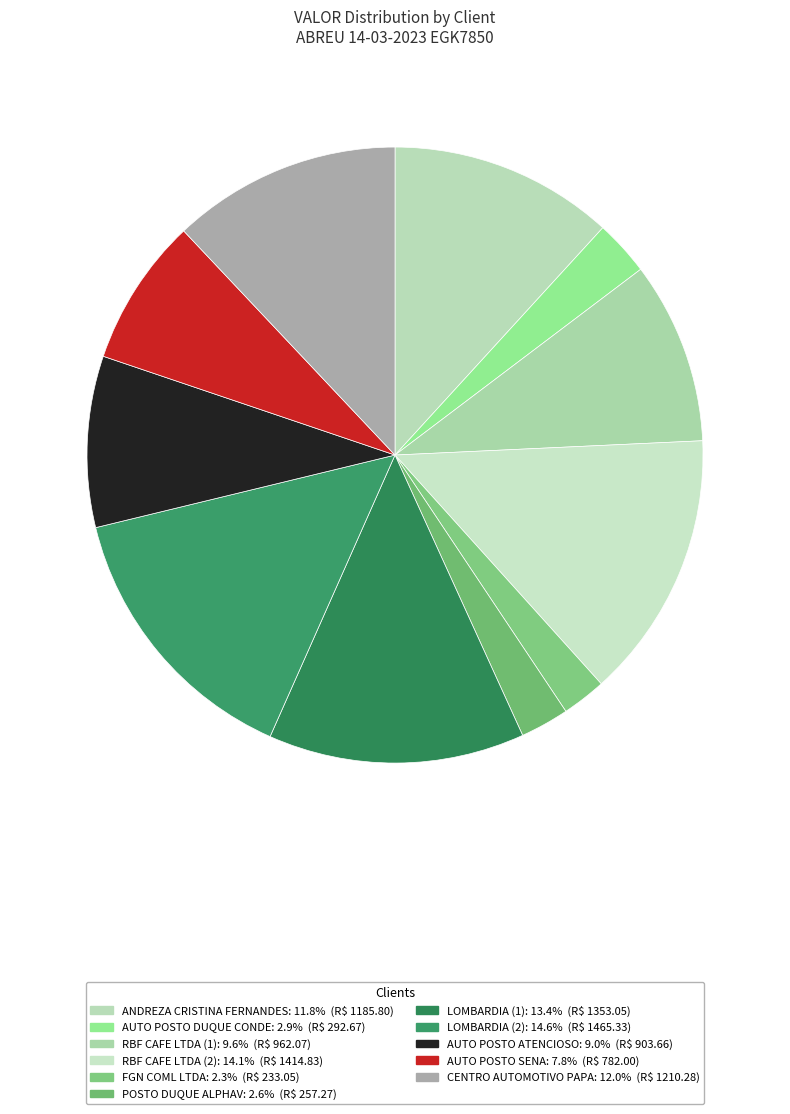

Which slice is the largest?

LOMBARDIA (2)